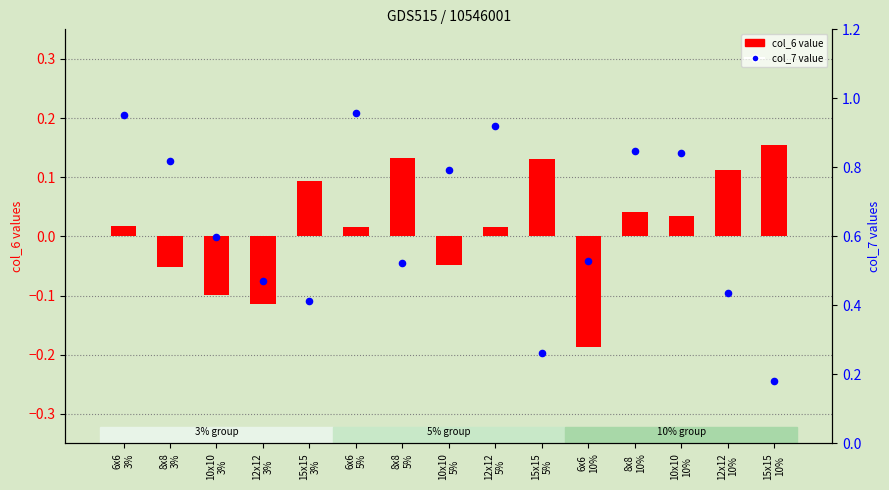

At how many categories does at least one series exceed 0?

15